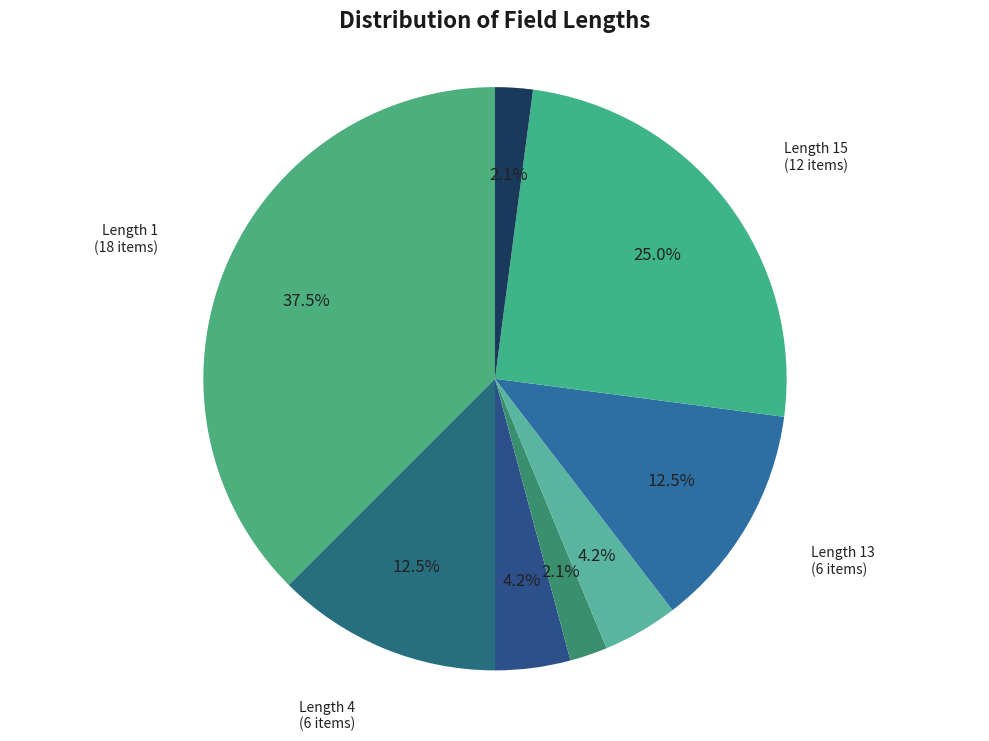

Count the number of slices in the pie.

8